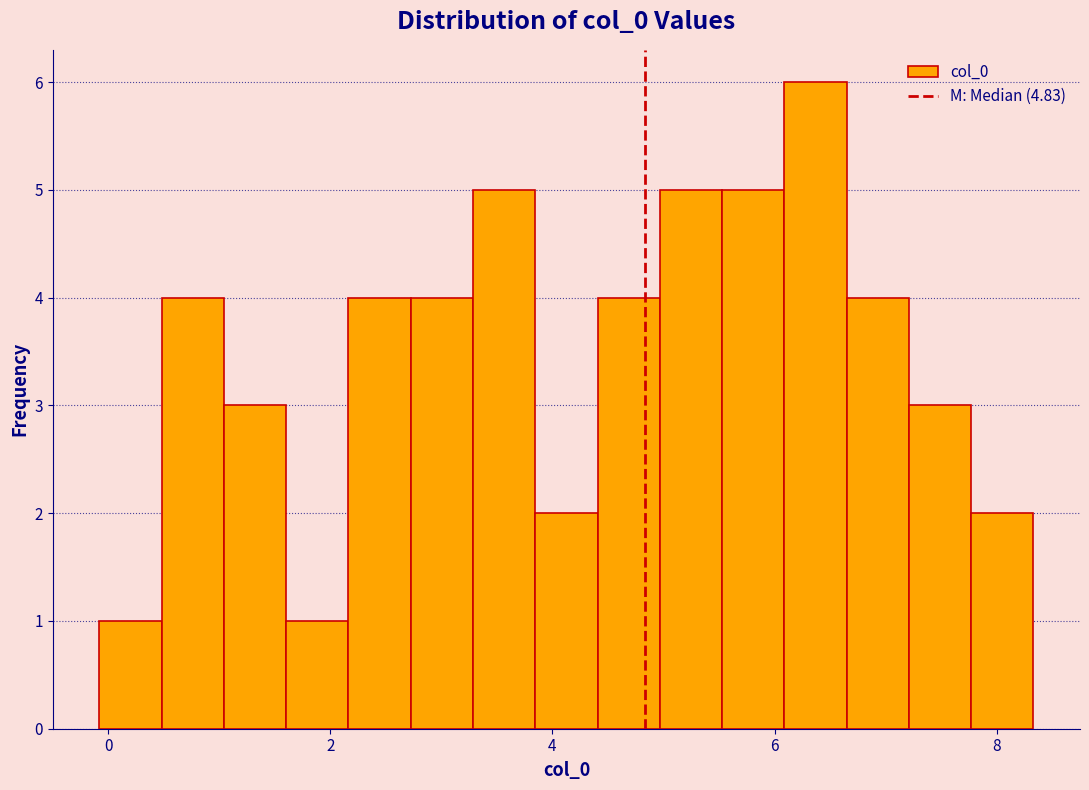

Around what value on the x-axis is the tallest bar? Give the approximate position of its centre, as read against the axis.

6.4